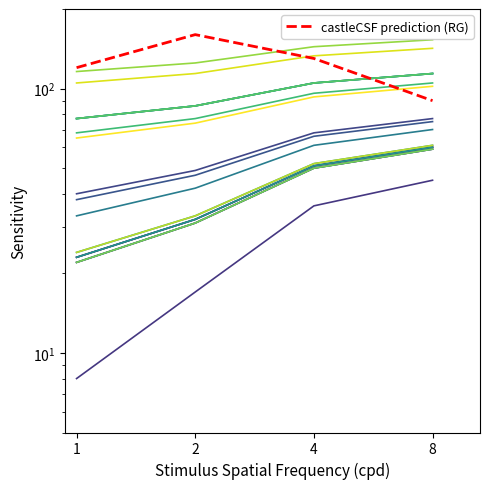

The value at 2 is 160. True or false?

True